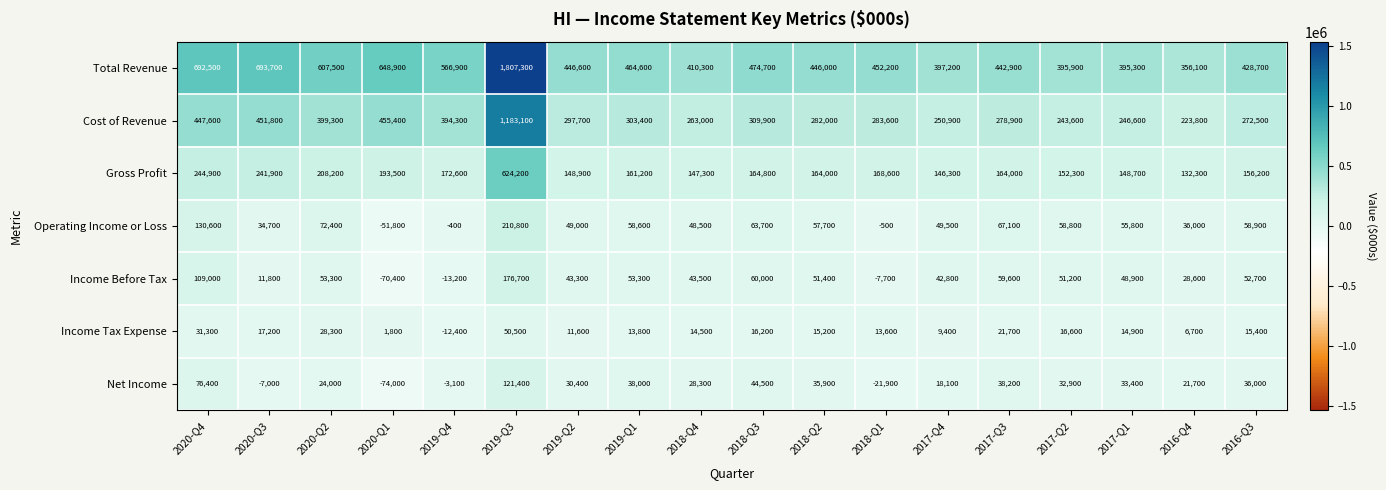

The Gross Profit series shows 161200 at 2019-Q1. True or false?

True